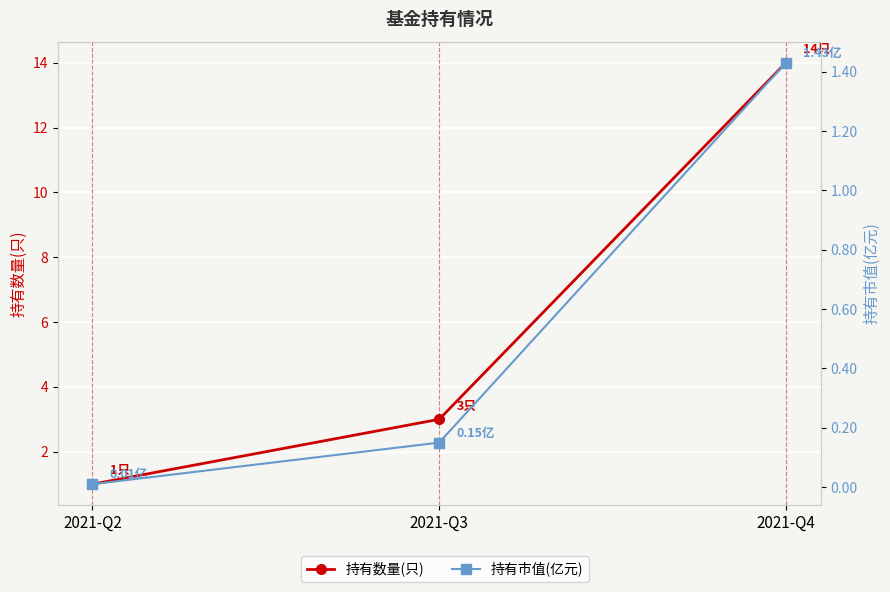

What is the highest value of the 持有市值(亿元) series?

1.4